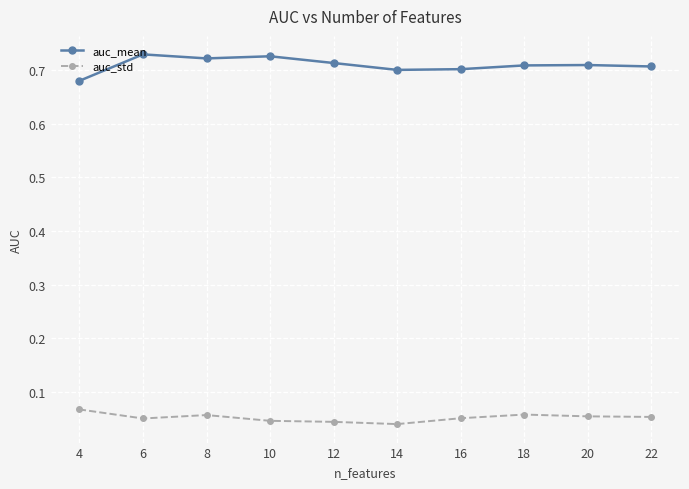

Is it true that auc_mean equals 0.7 at 14?

True